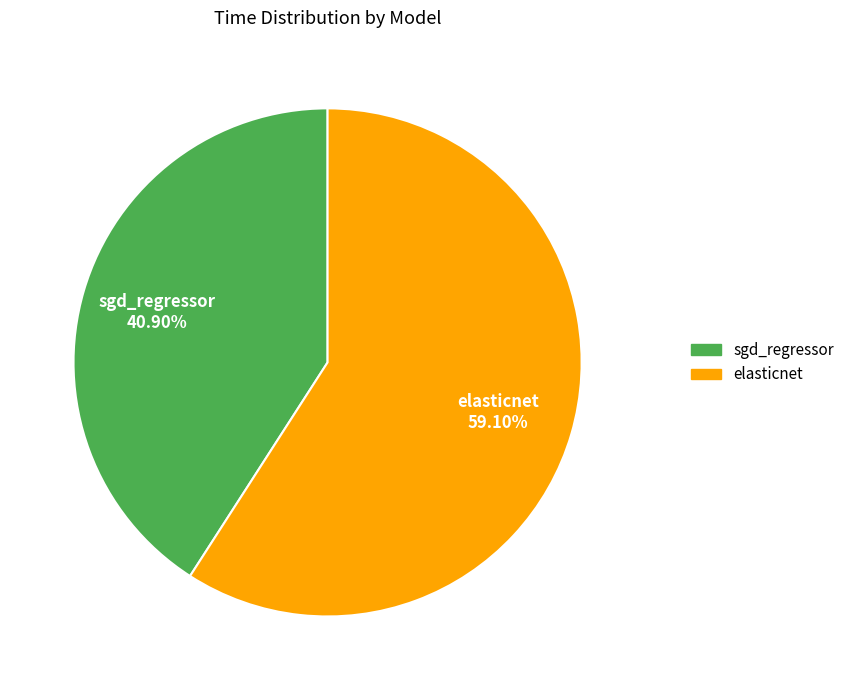

Combined, what portion of the pie is sgd_regressor and elasticnet?

100.0%